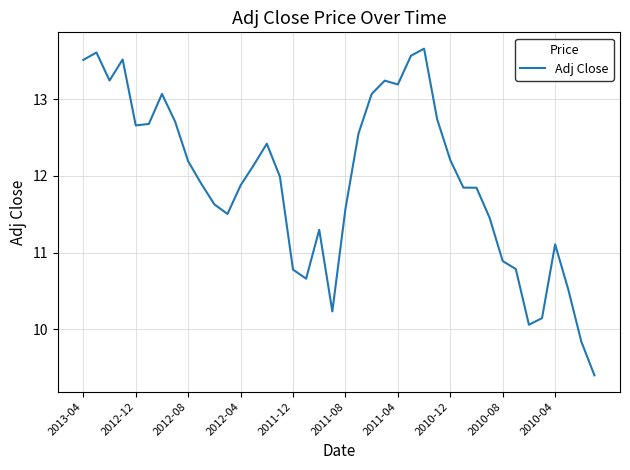

What is the maximum value shown in the chart?

13.7